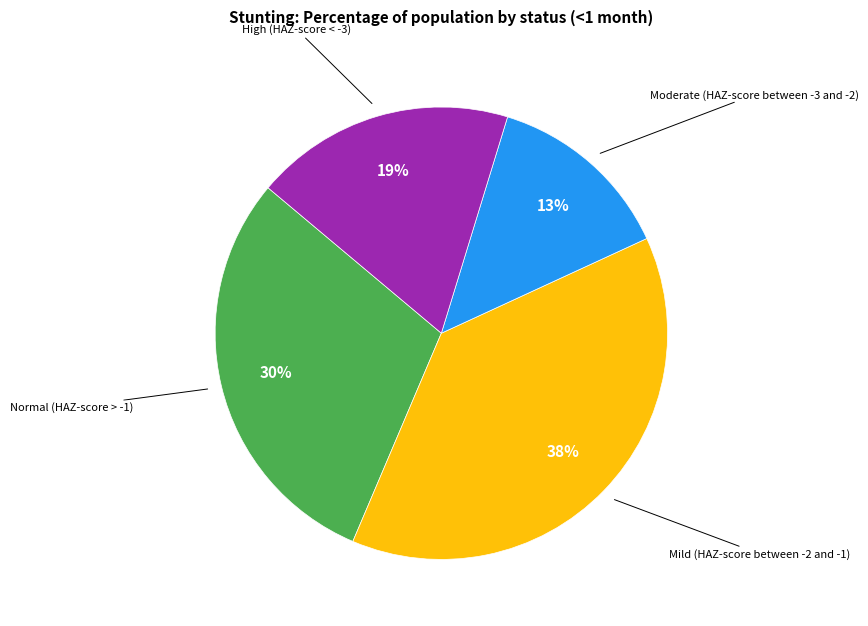

How many segments does this pie chart have?

4